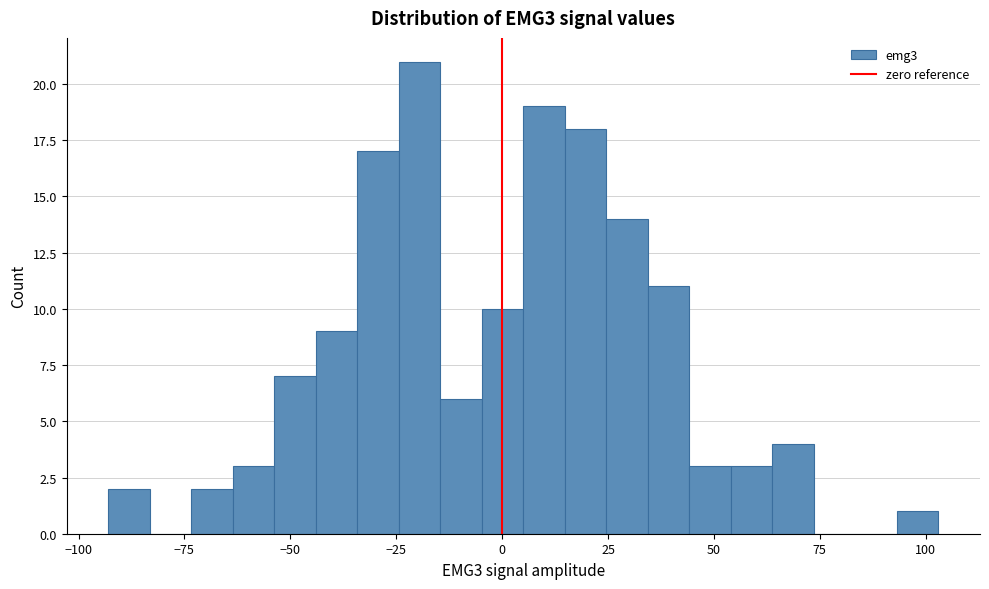

Around what value on the x-axis is the tallest bar? Give the approximate position of its centre, as read against the axis.

-20